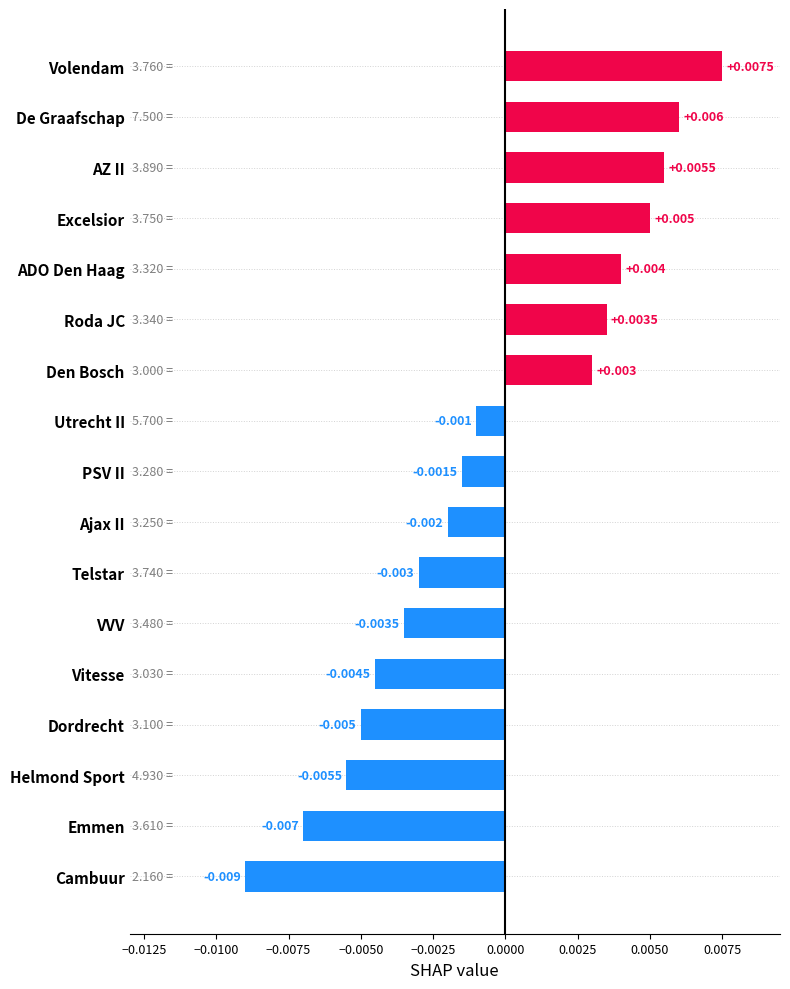

How many positive values are there?

7